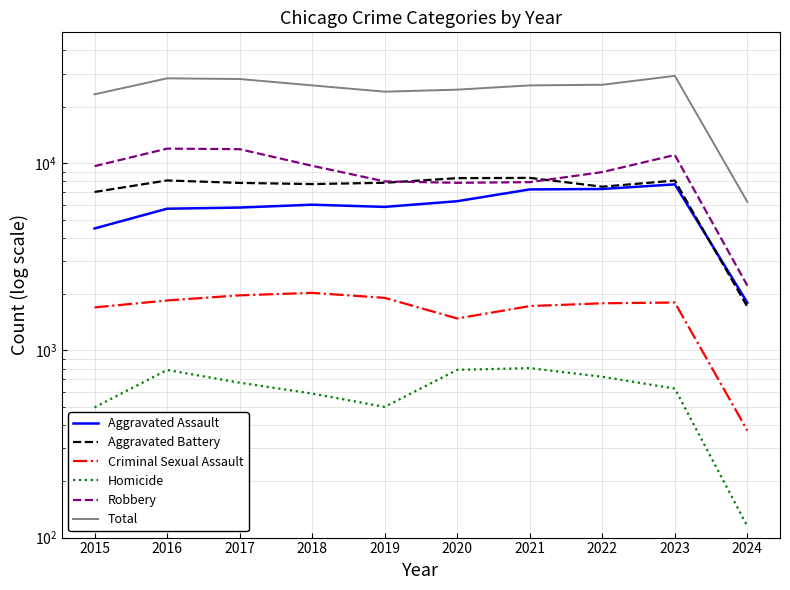

The value of Robbery at 2017 is 8128. True or false?

False